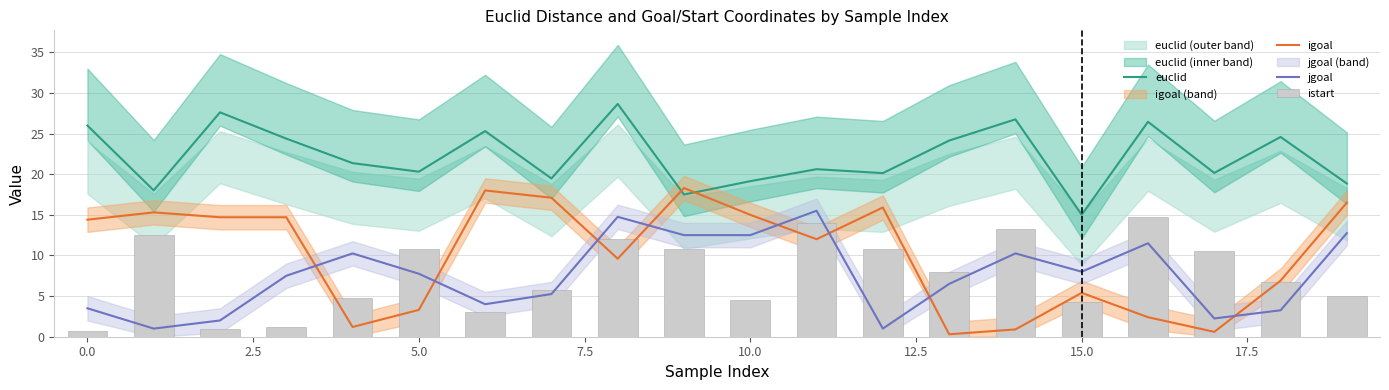

What is the sum of the euclid values at 2.5 and 5.0?

52.0